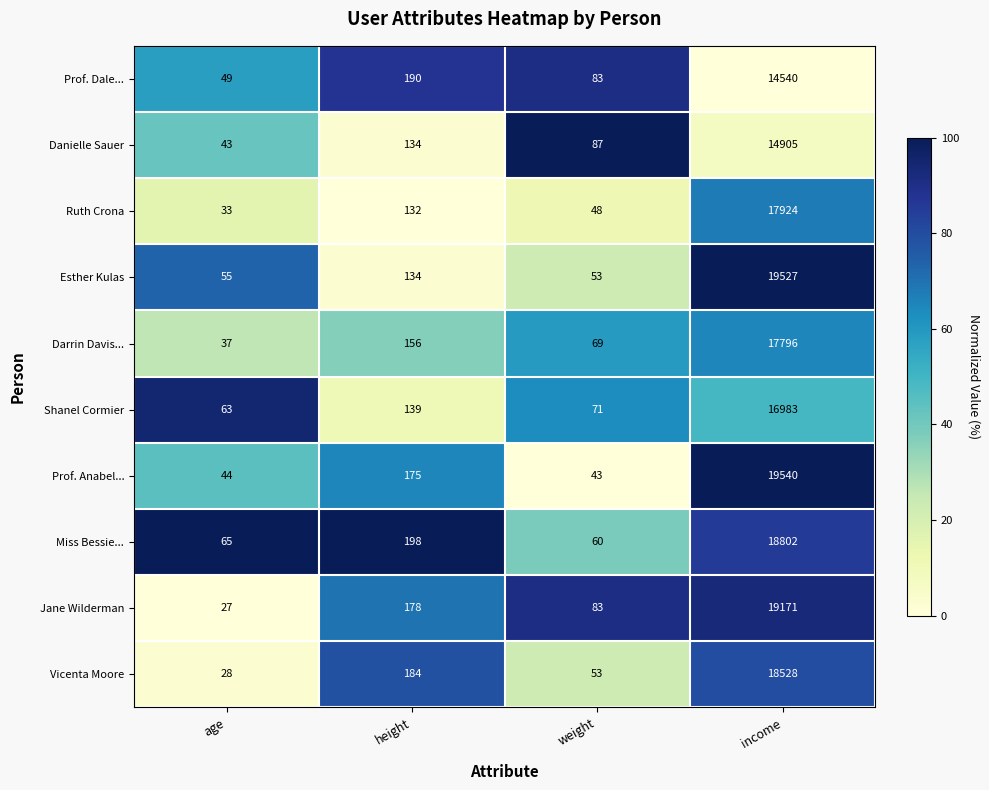

Is it true that Ruth Crona equals 132 at height?

True